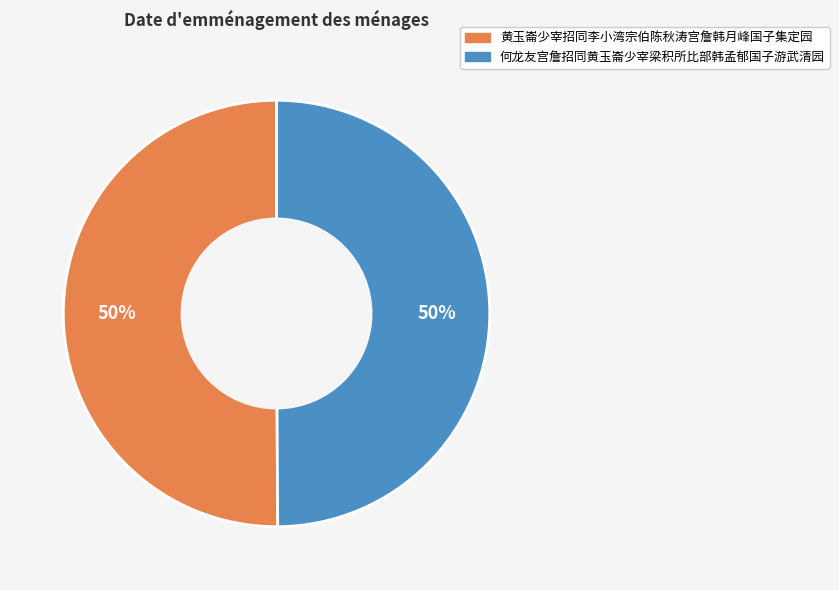

What is the ratio of the value at 何龙友宫詹招同黄玉崙少宰梁积所比部韩孟郁国子游武清园 to the value at 黄玉崙少宰招同李小湾宗伯陈秋涛宫詹韩月峰国子集定园?

1.0